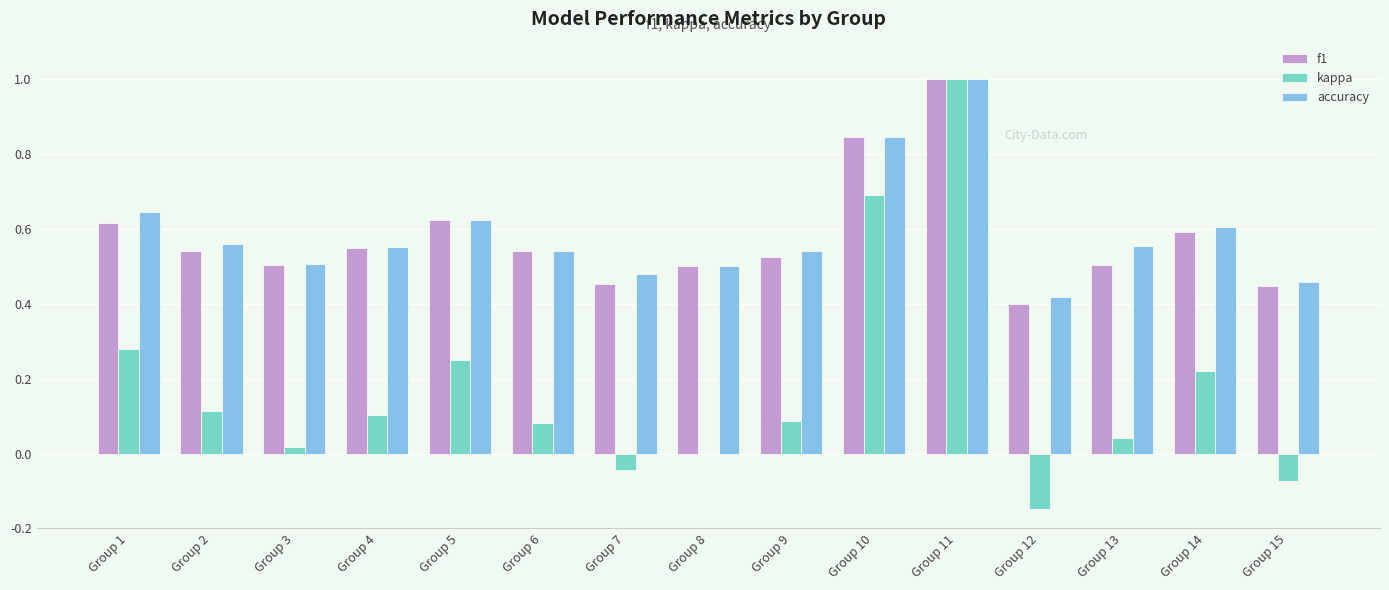

What is the sum of all kappa values?

2.6